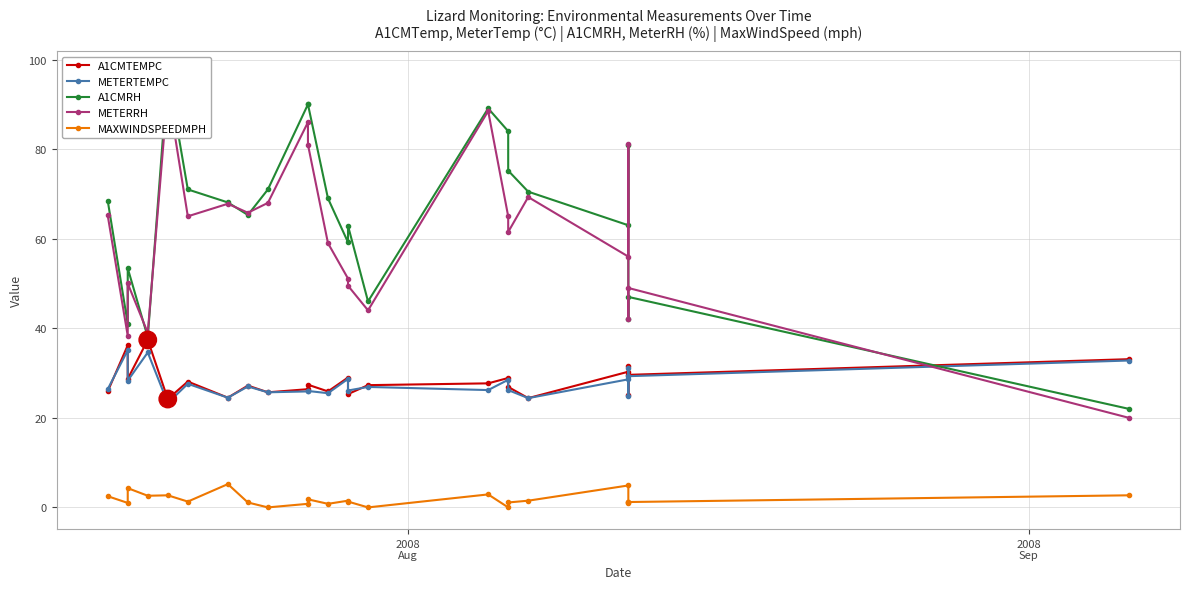

At which label does METERTEMPC first exceed 26?

2008
Aug